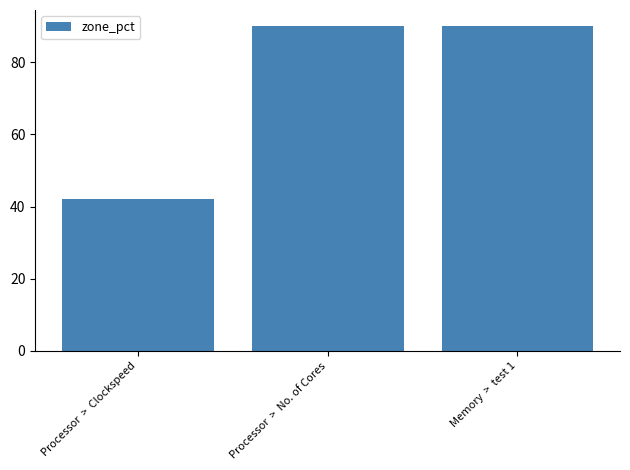

Count the values in the range 42 to 90.

3